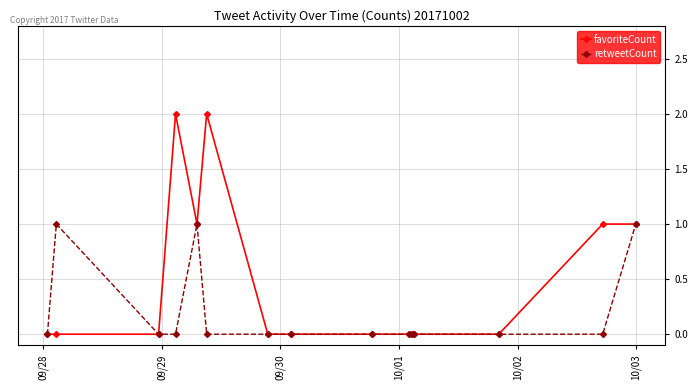

Does the chart display data point markers on the line(s)?

Yes